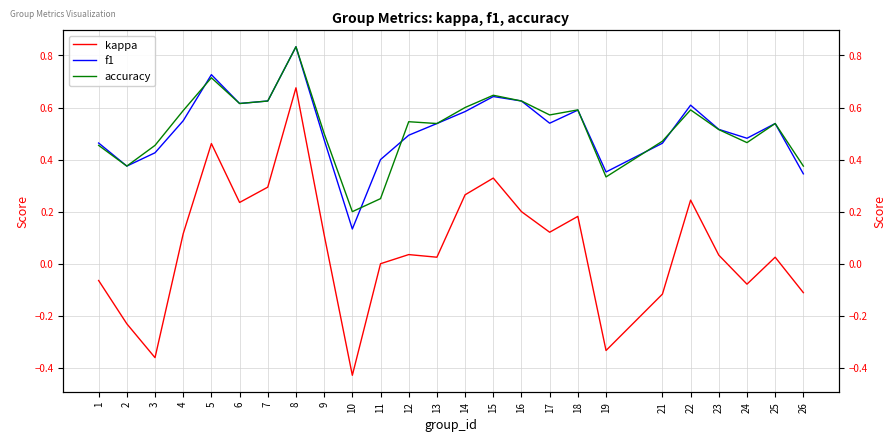

Reading left to right, what are all the values shown in this chart?

kappa: 1=-0.1	2=-0.2	3=-0.4	4=0.1	5=0.5	6=0.2	7=0.3	8=0.7	9=0.1	10=-0.4	11=0.0	12=0.0	13=0.0	14=0.3	15=0.3	16=0.2	17=0.1	18=0.2	19=-0.3	21=-0.1	22=0.2	23=0.0	24=-0.1	25=0.0	26=-0.1
f1: 1=0.5	2=0.4	3=0.4	4=0.5	5=0.7	6=0.6	7=0.6	8=0.8	9=0.5	10=0.1	11=0.4	12=0.5	13=0.5	14=0.6	15=0.6	16=0.6	17=0.5	18=0.6	19=0.4	21=0.5	22=0.6	23=0.5	24=0.5	25=0.5	26=0.3
accuracy: 1=0.5	2=0.4	3=0.5	4=0.6	5=0.7	6=0.6	7=0.6	8=0.8	9=0.5	10=0.2	11=0.2	12=0.5	13=0.5	14=0.6	15=0.6	16=0.6	17=0.6	18=0.6	19=0.3	21=0.5	22=0.6	23=0.5	24=0.5	25=0.5	26=0.4